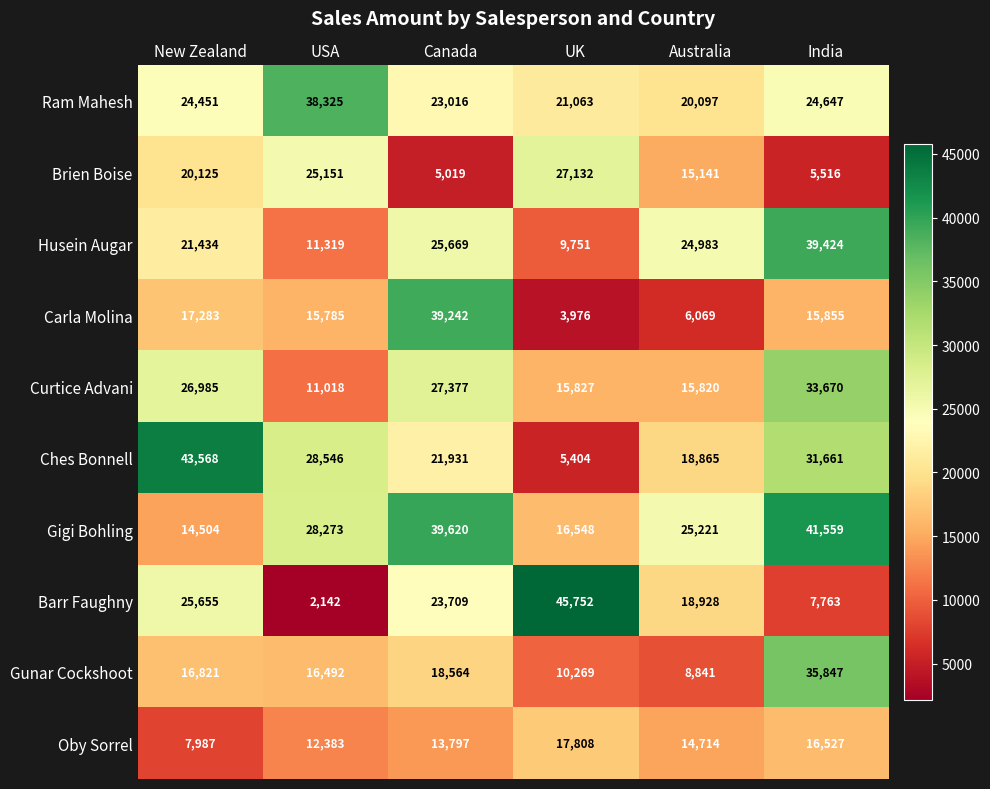

Is it true that Ches Bonnell equals 8216 at Australia?

False